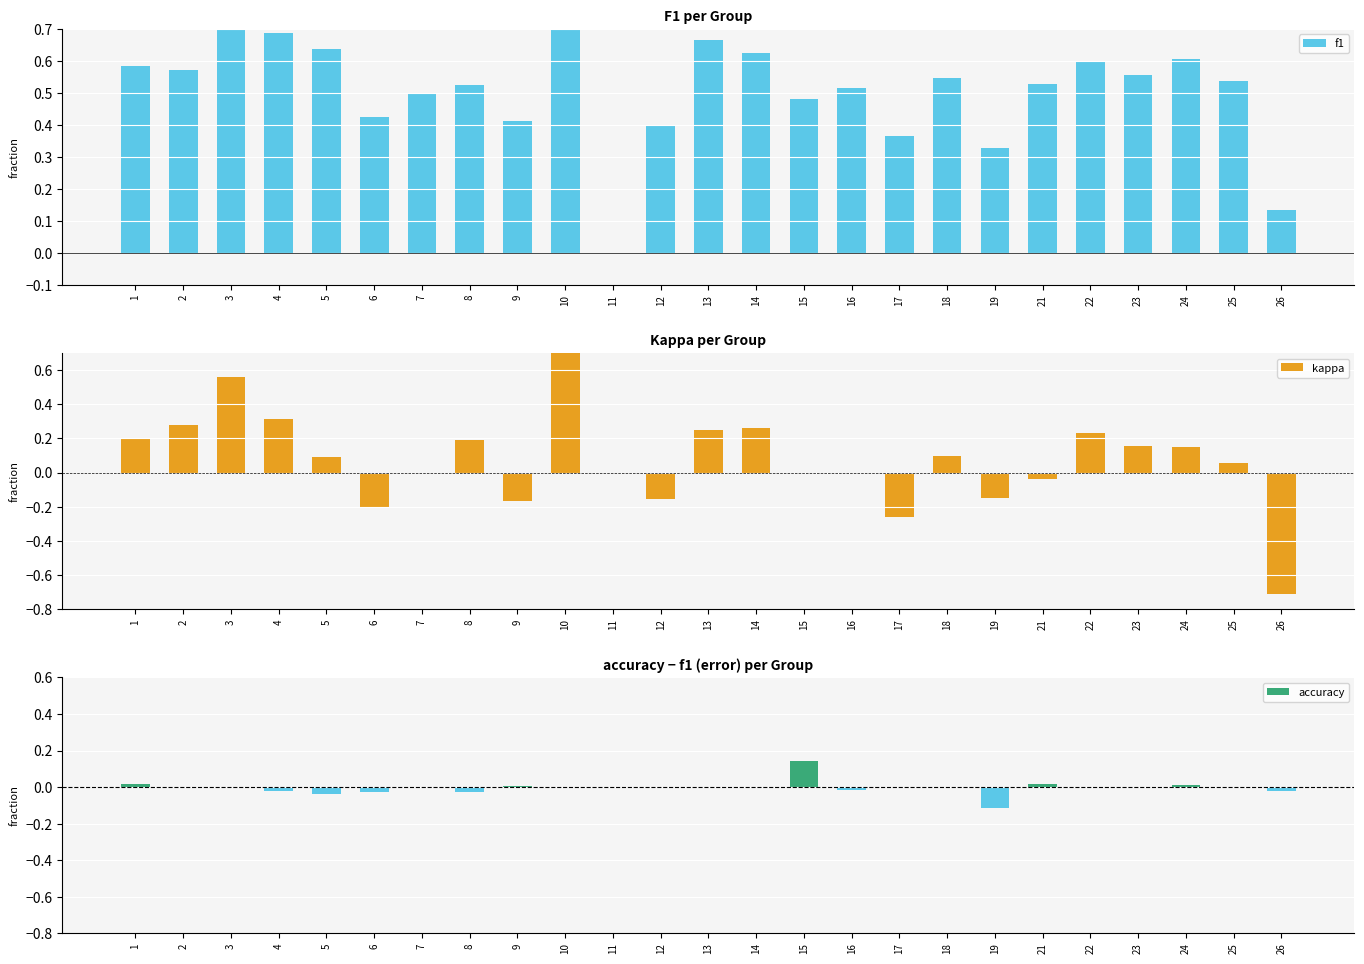

Rank the categories by accuracy value from lowest to highest.

19, 5, 8, 6, 26, 4, 16, 25, 2, 3, 7, 10, 11, 12, 13, 14, 17, 18, 22, 23, 9, 24, 1, 21, 15